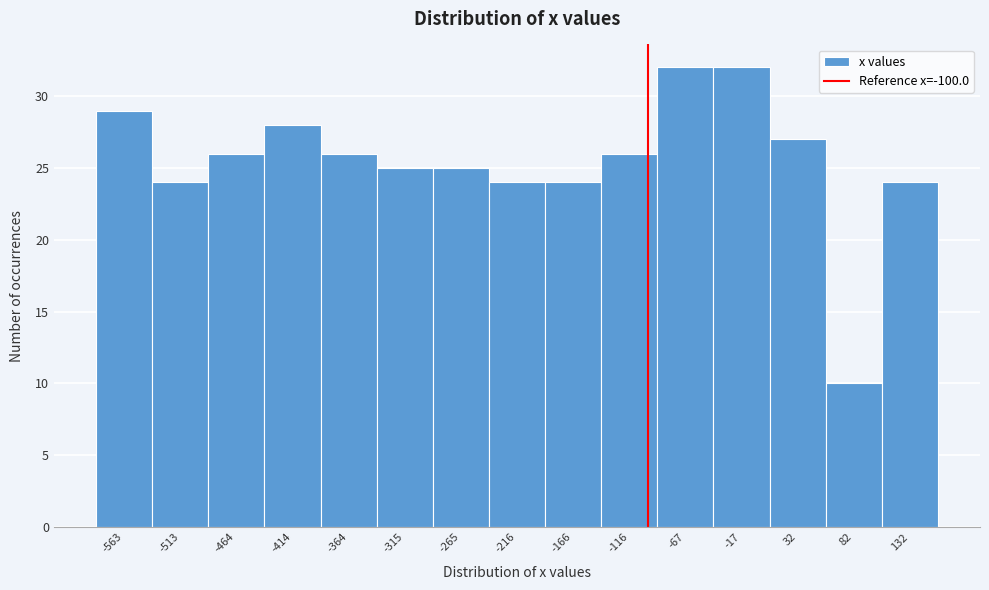

Reading left to right, transcribe this chart: for each bar, give the range it covers on the x-axis and its height. Neither the bar edges nor the heights are printed on the chart, so give them approximately, as read against the axes.

-590 to -540: 29
-540 to -490: 24
-490 to -440: 26
-440 to -390: 28
-390 to -340: 26
-340 to -290: 25
-290 to -240: 25
-240 to -190: 24
-190 to -140: 24
-140 to -90: 26
-90 to -40: 32
-40 to 10: 32
10 to 55: 27
55 to 105: 10
105 to 155: 24